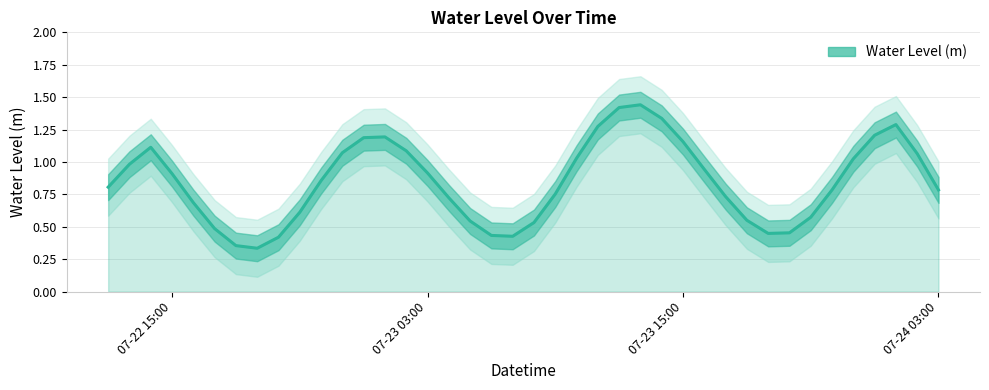

What is the sum of all values?

33.9